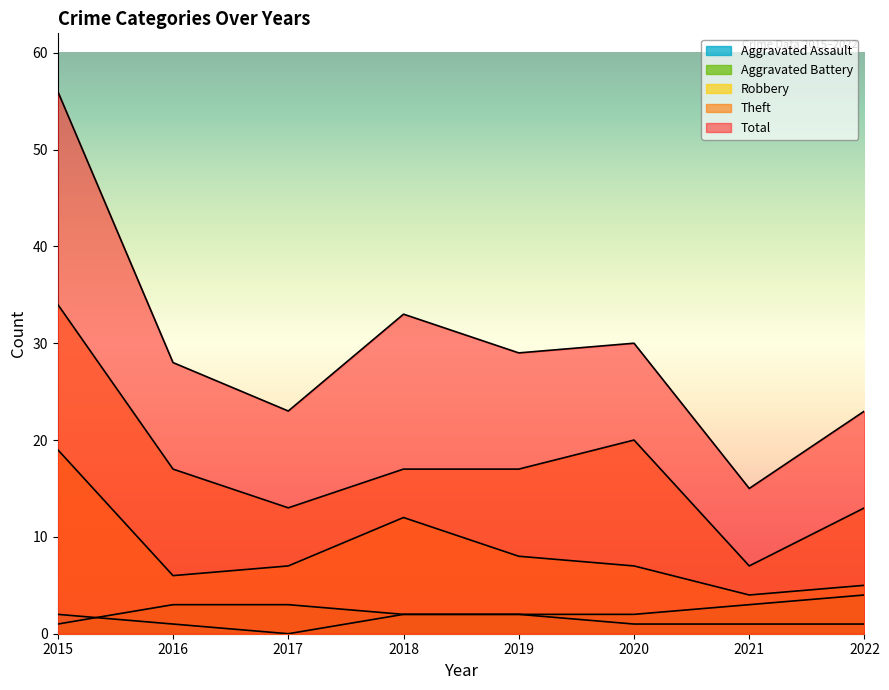

Reading right to left, extract all data points from this chart.

Aggravated Assault: 2022=1	2021=1	2020=1	2019=2	2018=2	2017=0	2016=1	2015=2
Aggravated Battery: 2022=4	2021=3	2020=2	2019=2	2018=2	2017=3	2016=3	2015=1
Robbery: 2022=5	2021=4	2020=7	2019=8	2018=12	2017=7	2016=6	2015=19
Theft: 2022=13	2021=7	2020=20	2019=17	2018=17	2017=13	2016=17	2015=34
Total: 2022=23	2021=15	2020=30	2019=29	2018=33	2017=23	2016=28	2015=56